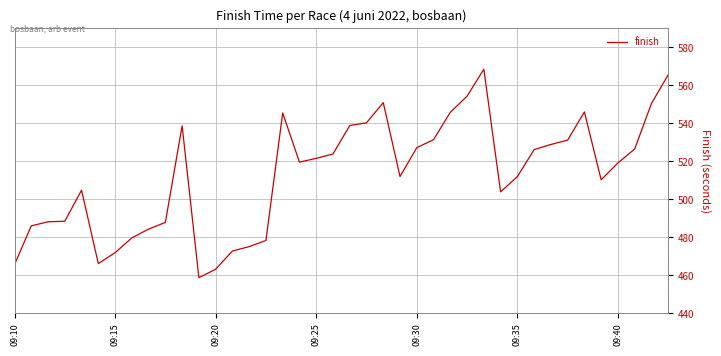

What is the maximum value shown in the chart?

568.6